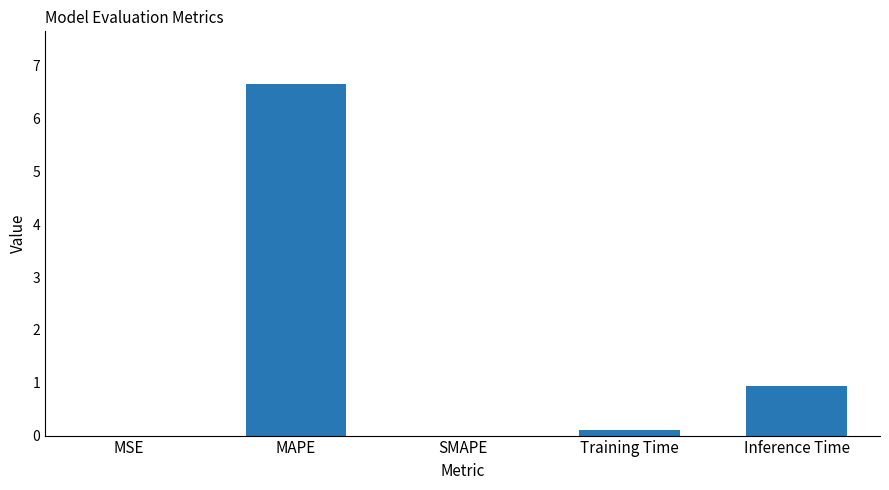

What is the change in value from MAPE to Inference Time?

-5.7